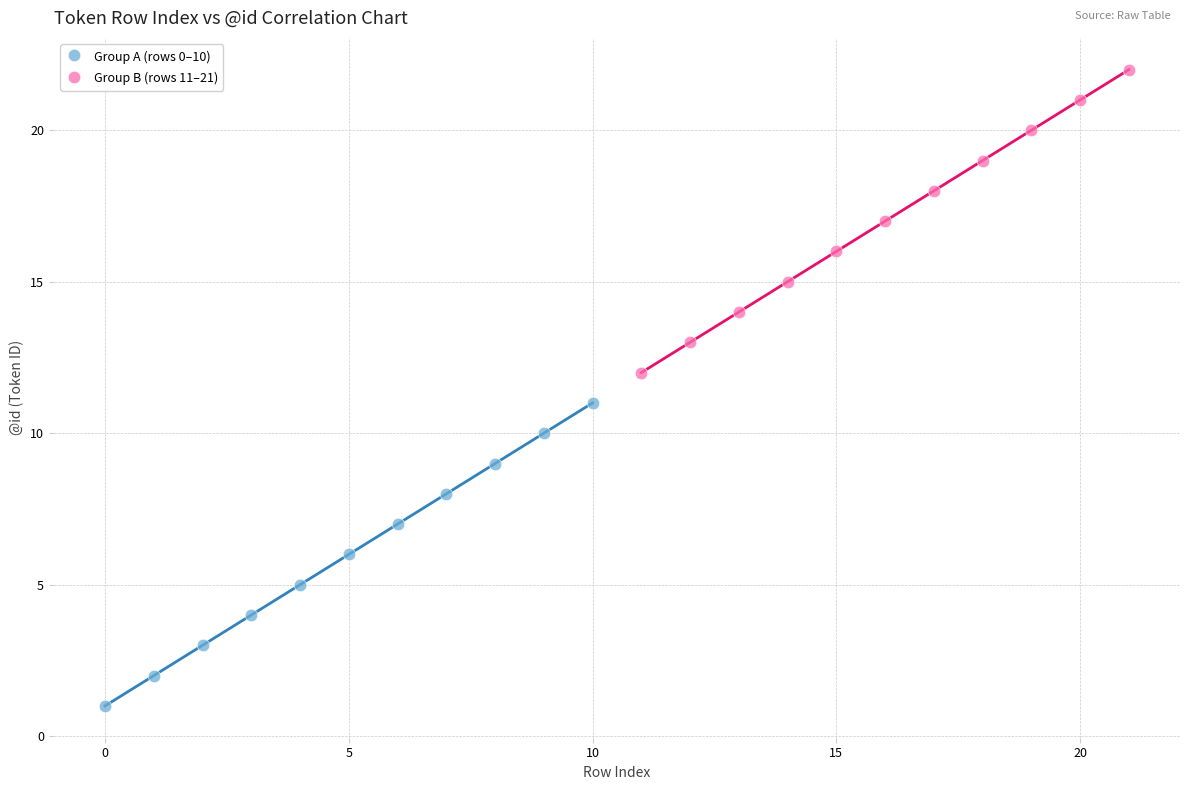

Which series contains the highest Y value?

Group B (rows 11–21)